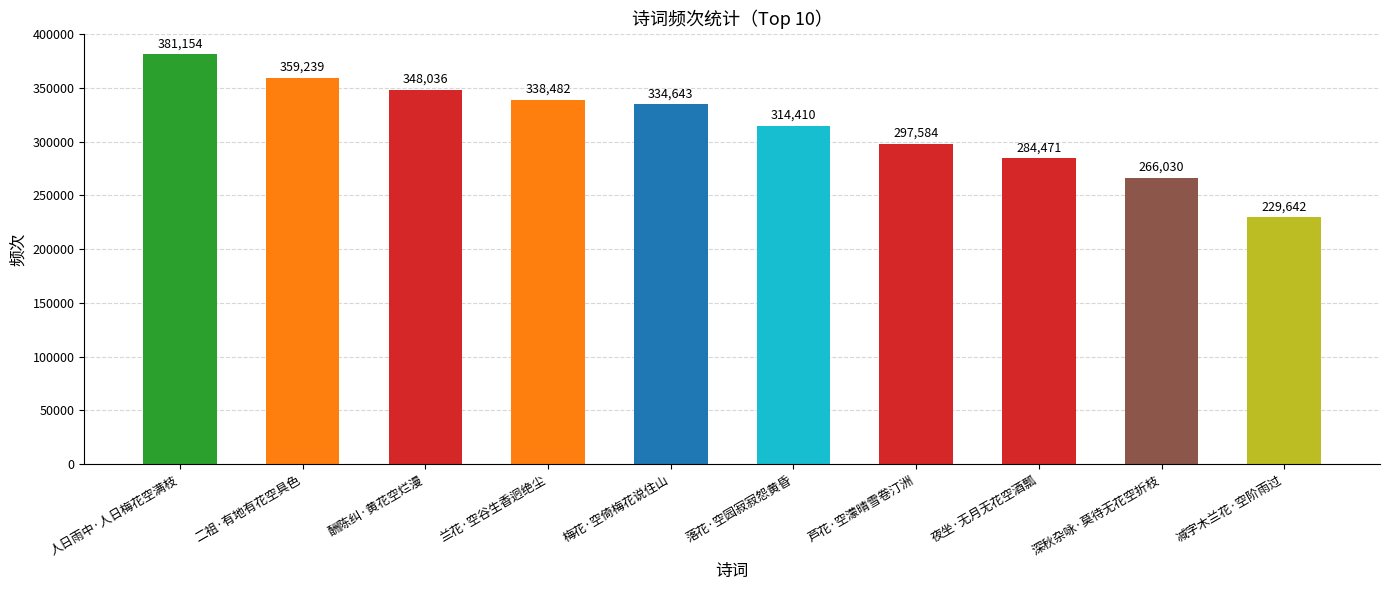

List the labels in order of value, largest first.

人日雨中·人日梅花空满枝, 二祖·有地有花空具色, 酬陈纠·黄花空烂漫, 兰花·空谷生香迥绝尘, 梅花·空倚梅花说住山, 落花·空园寂寂怨黄昏, 芦花·空濛晴雪卷汀洲, 夜坐·无月无花空酒瓢, 深秋杂咏·莫待无花空折枝, 减字木兰花·空阶雨过